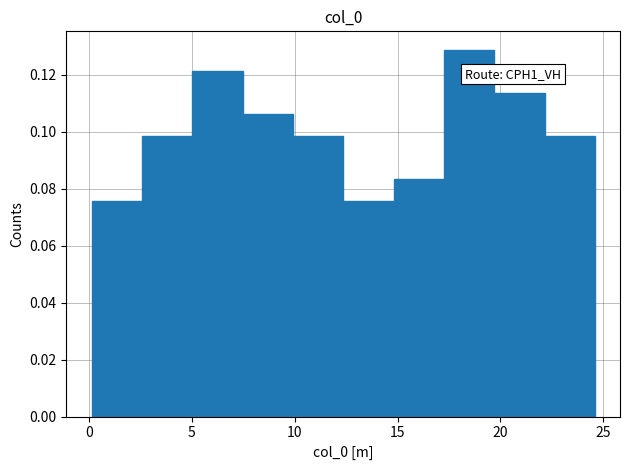

Over which range of the x-axis is the bar tallest?

17.0 to 19.5